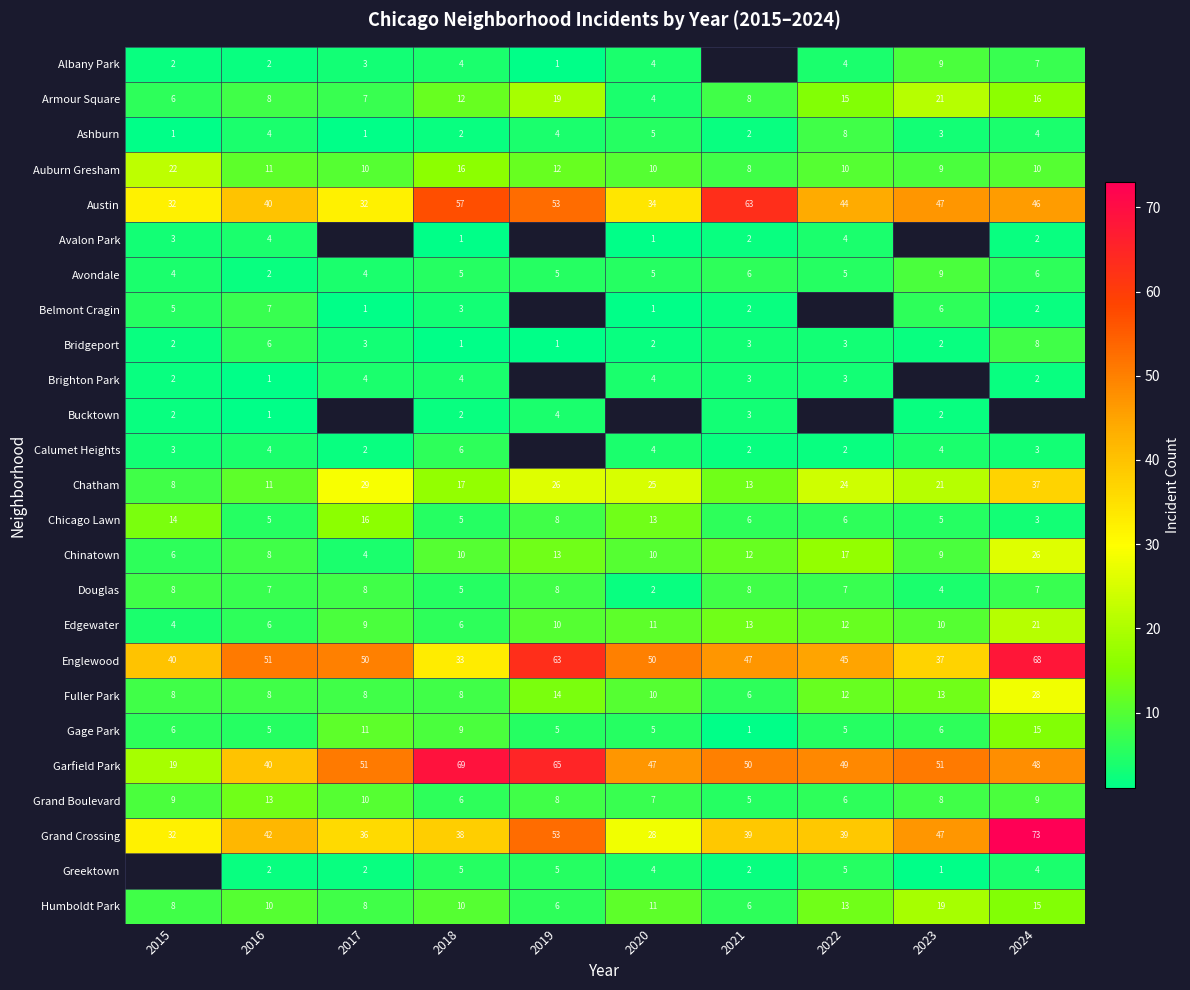

At which label does Chinatown reach its minimum?

2017